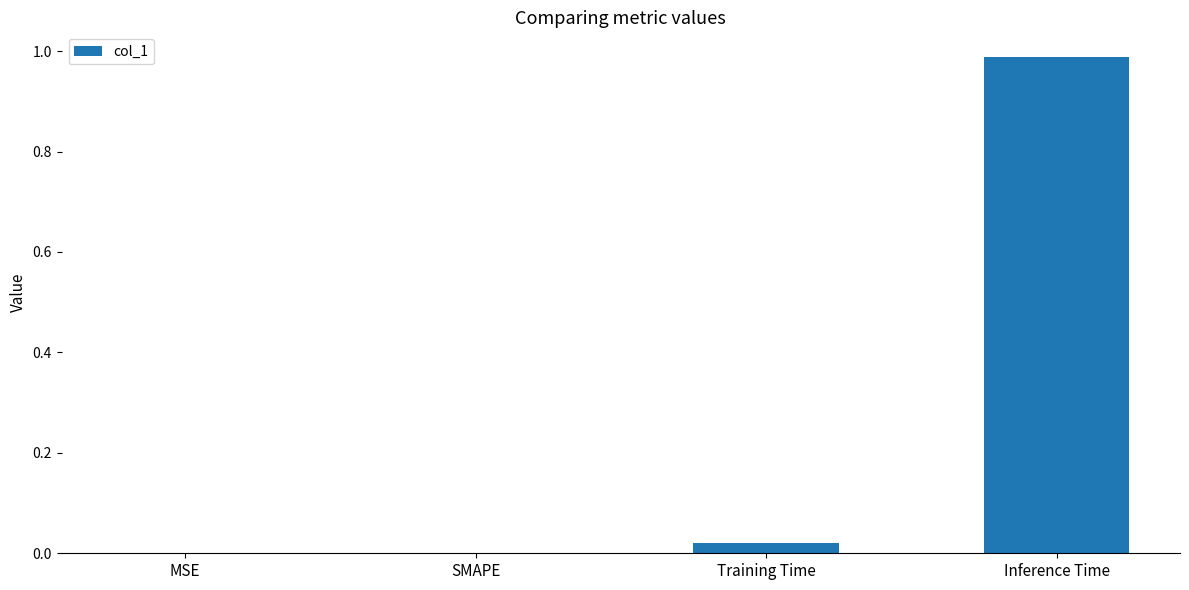

Which has a higher value, Training Time or MSE?

Training Time